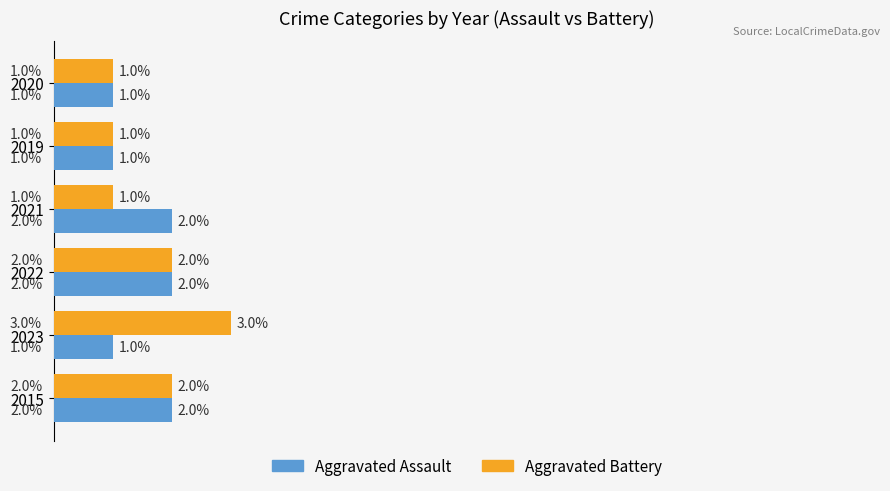

Is the value of Aggravated Assault at 2015 greater than the value of Aggravated Battery at 2021?

Yes